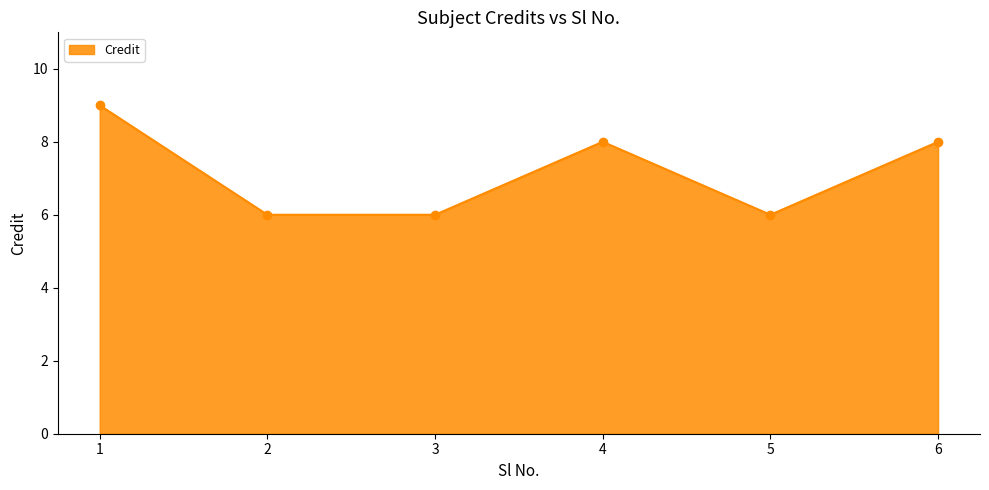

True or false: the data shows 10 at 2.

False